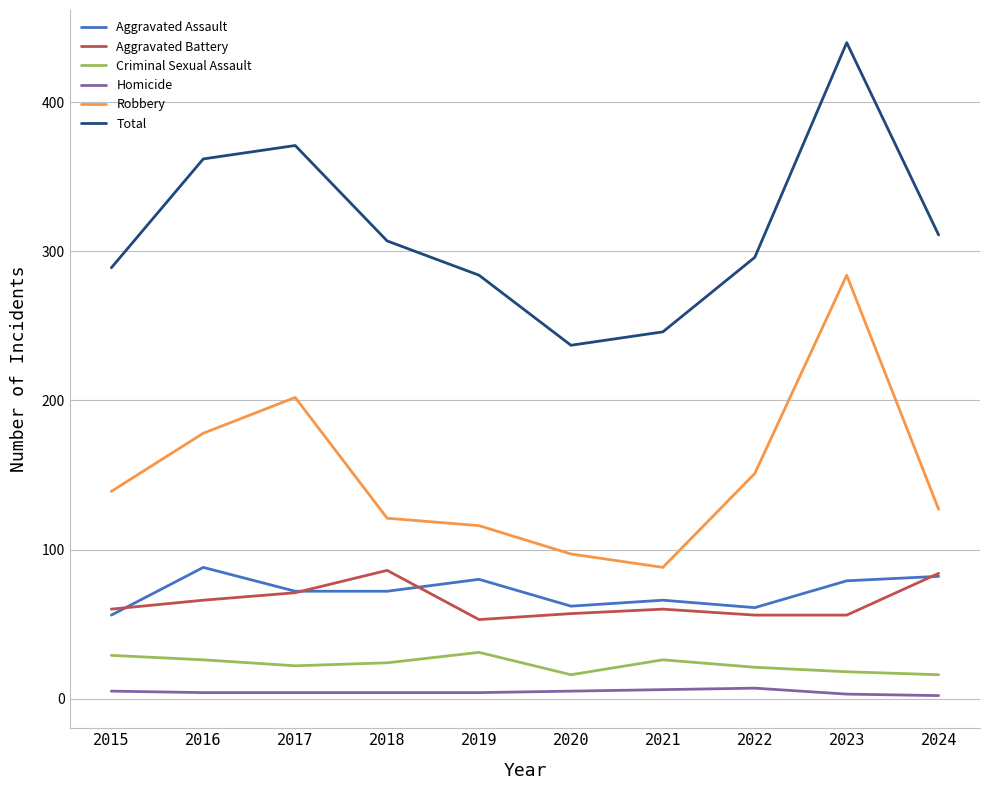

What is the greatest value displayed?

440